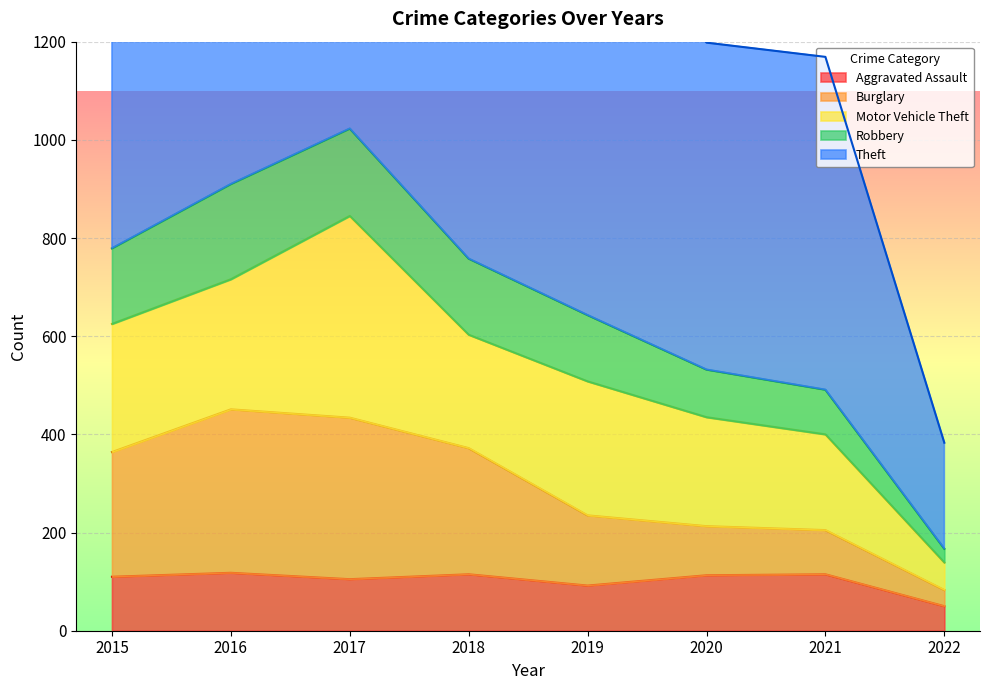

Is it true that Aggravated Assault equals 182 at 2016?

False